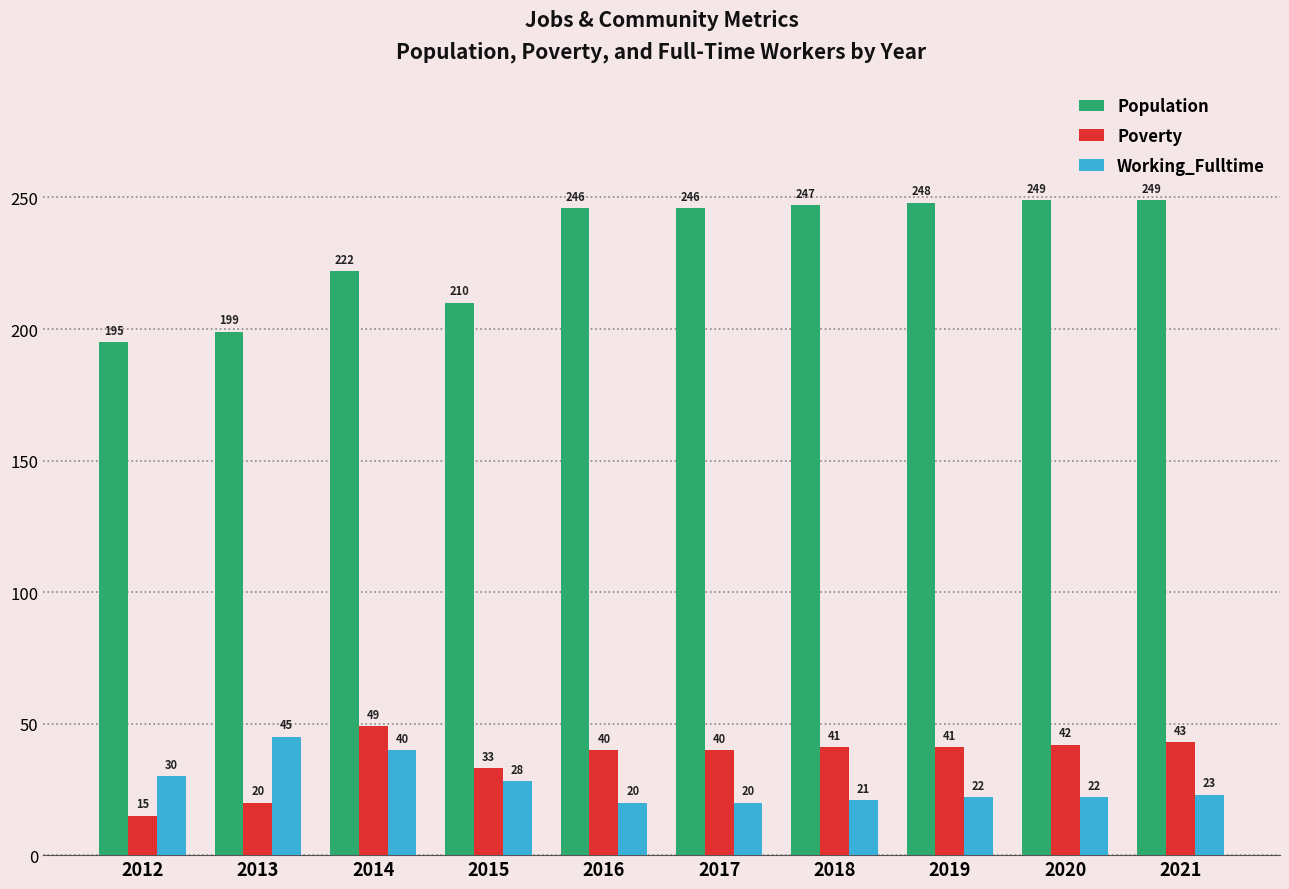

What is the value of the Working_Fulltime bar at the 5th from the left?

20